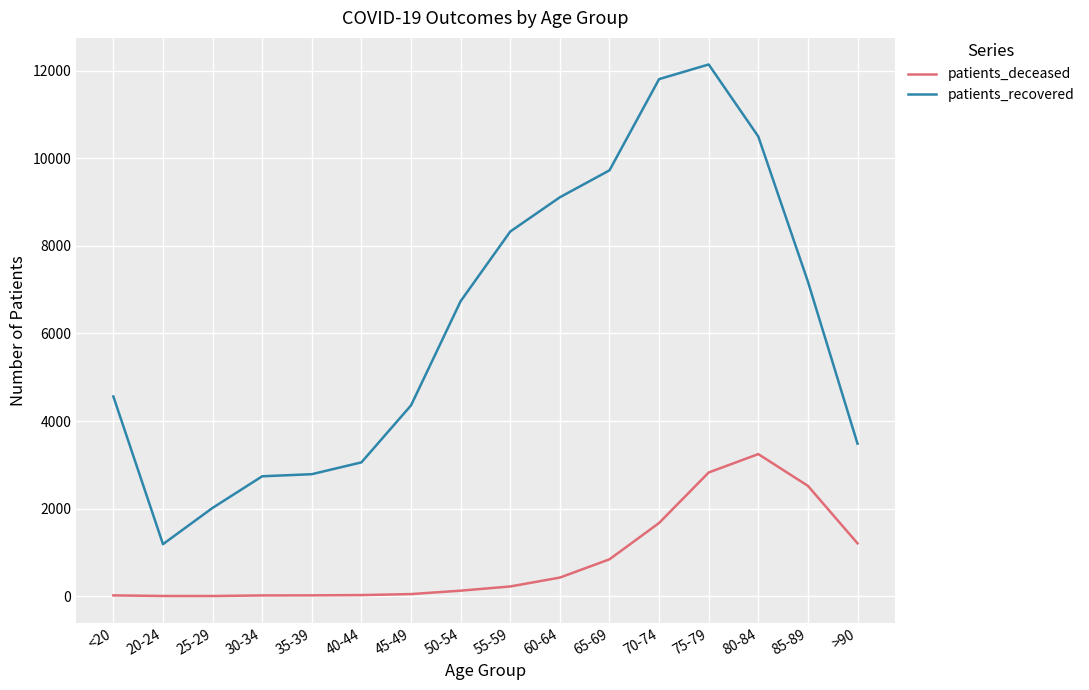

What position from the right is 80-84?

3